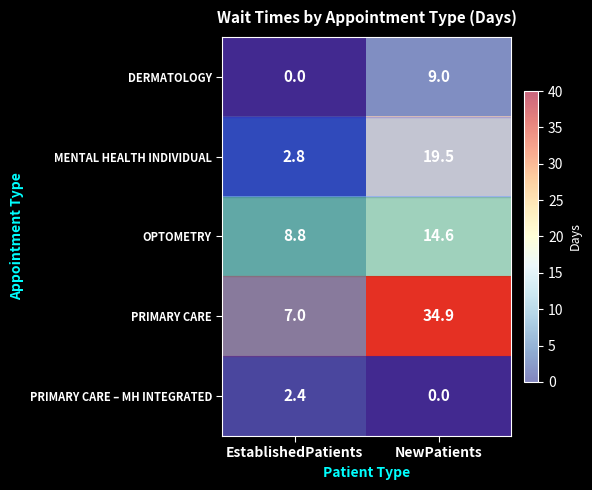

List the labels in order of PRIMARY CARE value, smallest first.

EstablishedPatients, NewPatients